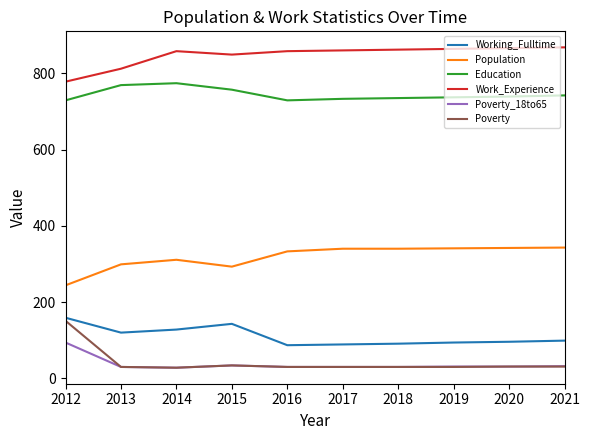

Does the chart have visible grid lines?

No